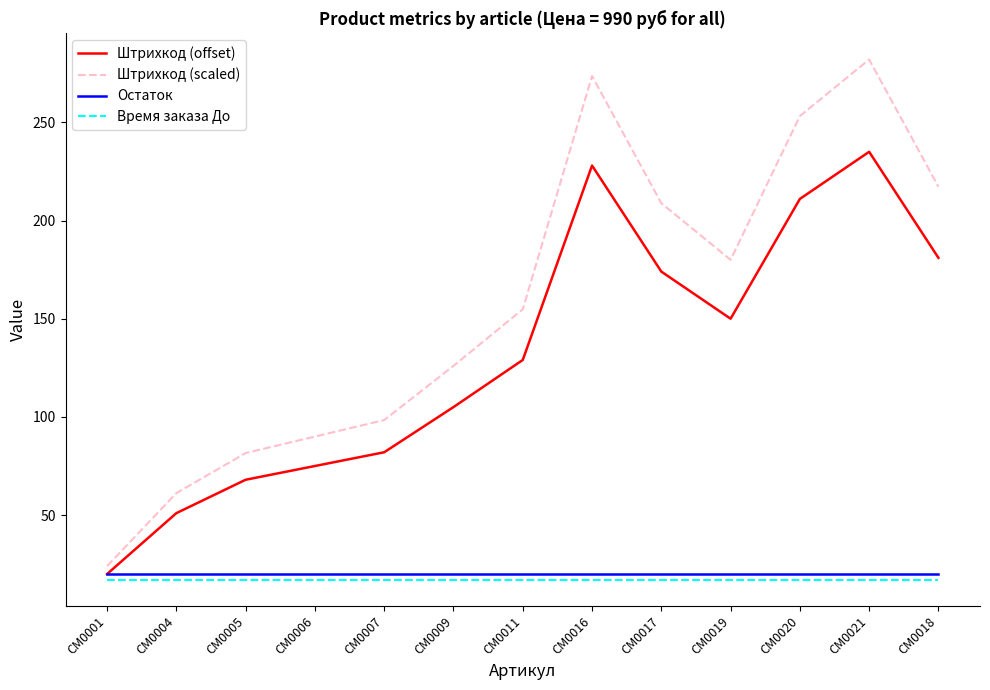

How many interior local peaks does the Штрихкод (scaled) series have?

2